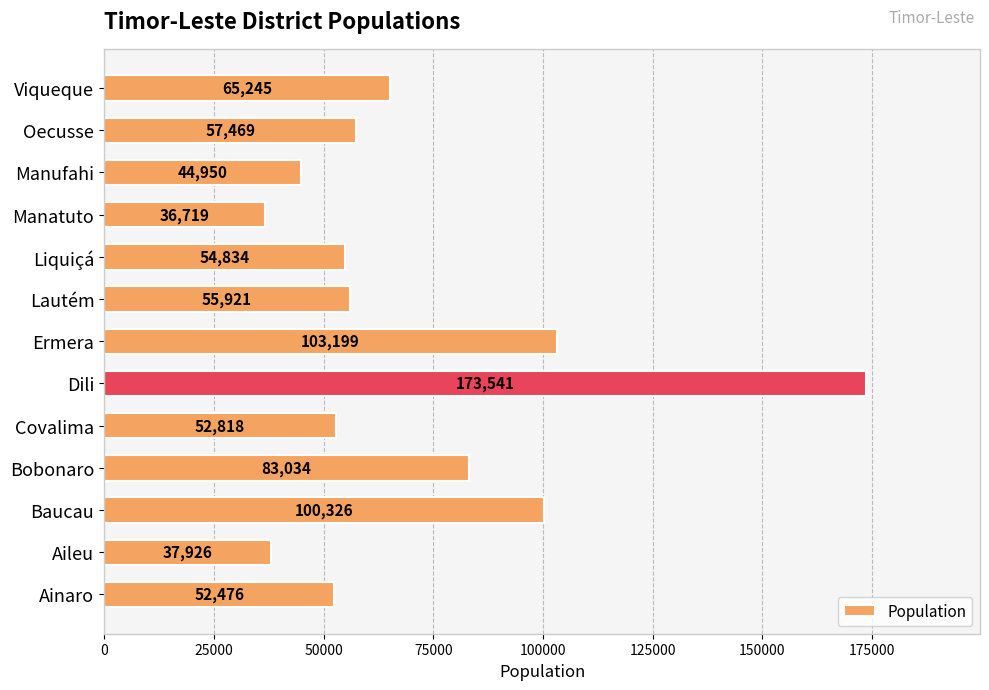

The chart shows a value of 107672 at Viqueque. True or false?

False